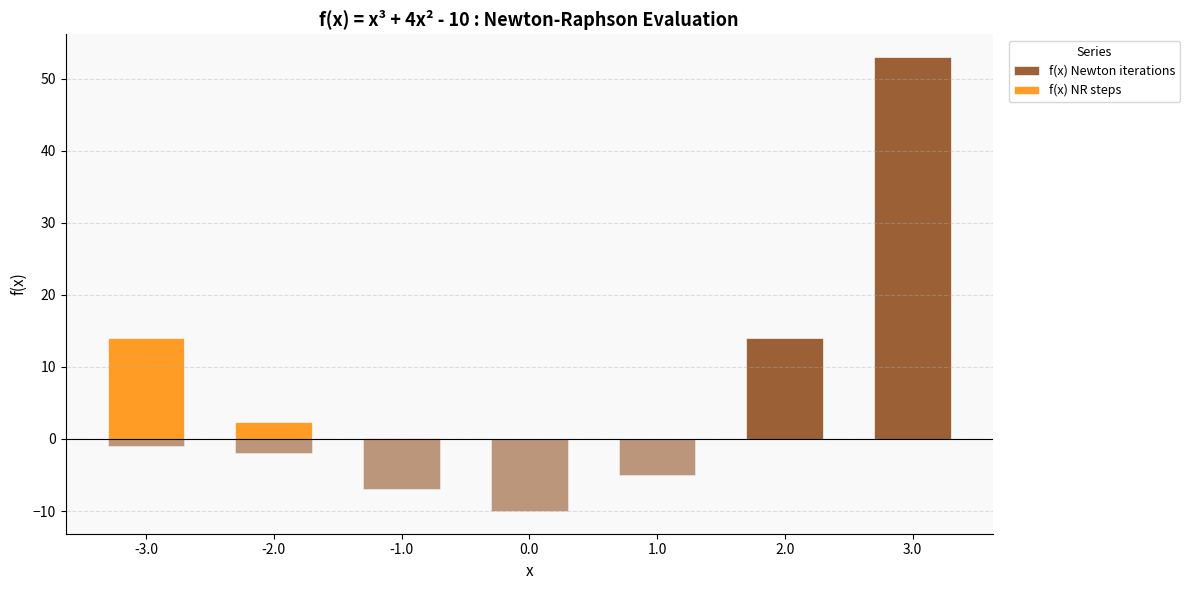

Are the bars horizontal?

No